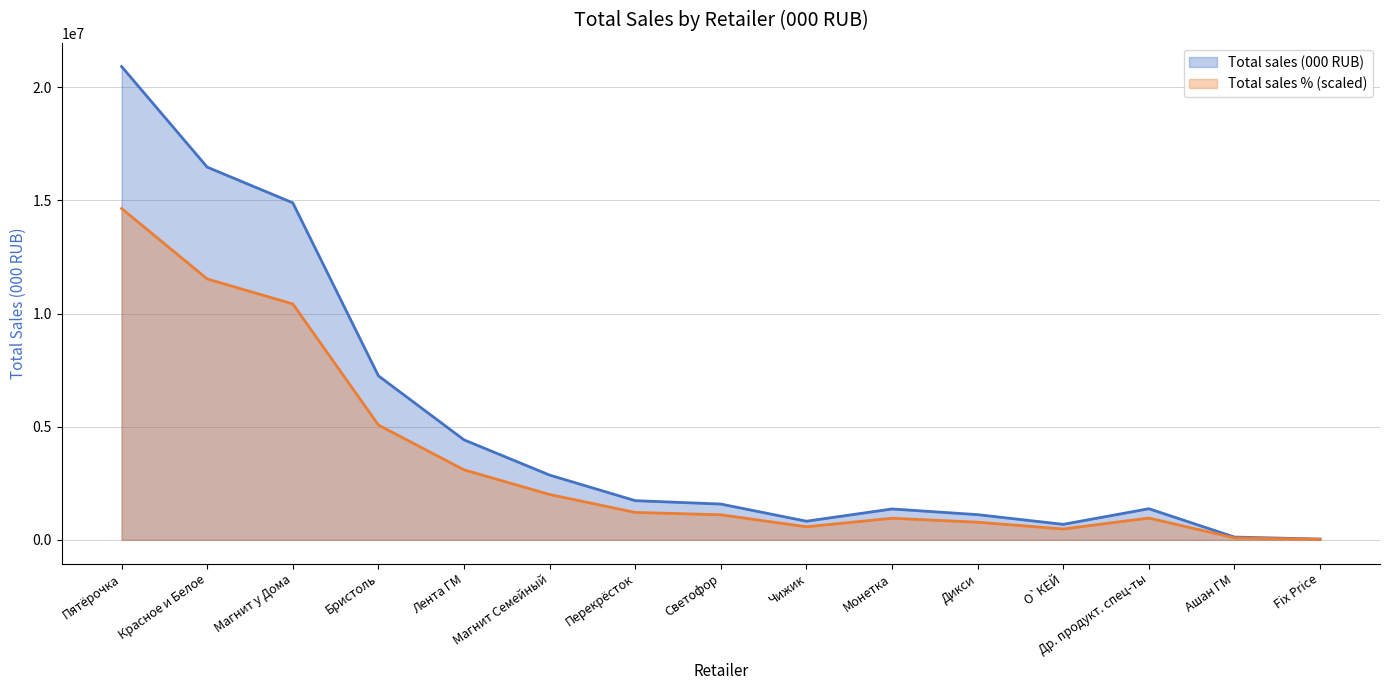

Does the chart have visible grid lines?

Yes